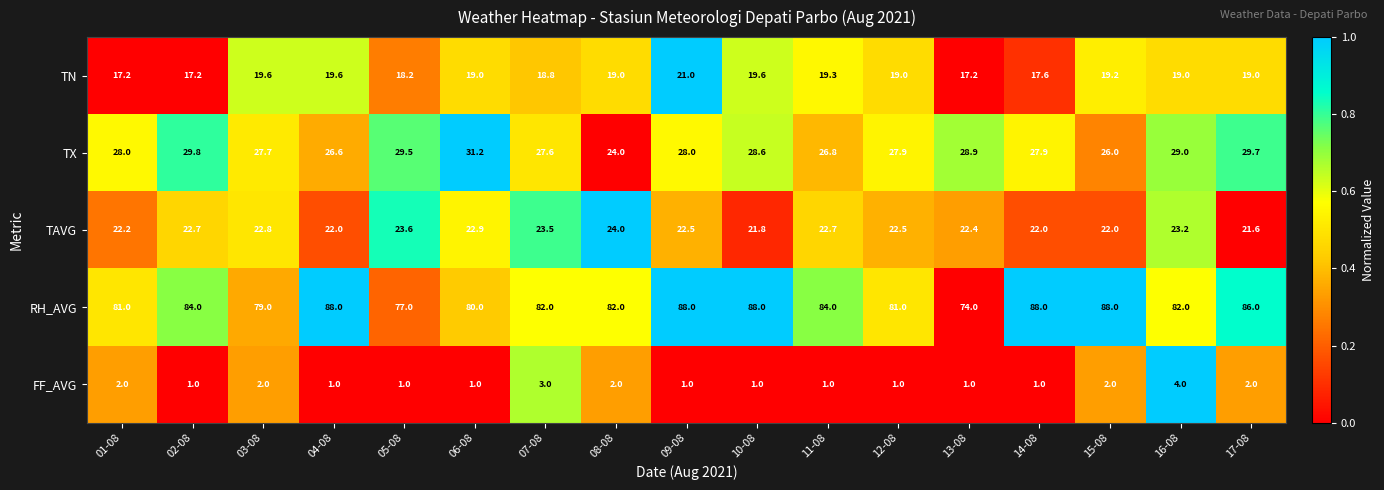

What is the average value of the TN series?

18.8